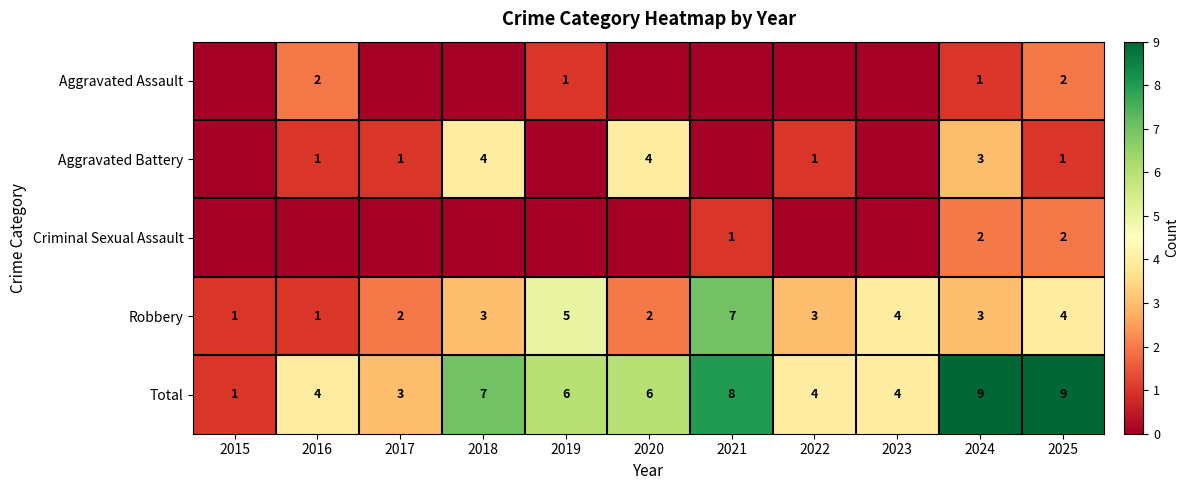

At which label does Robbery reach its peak?

2021